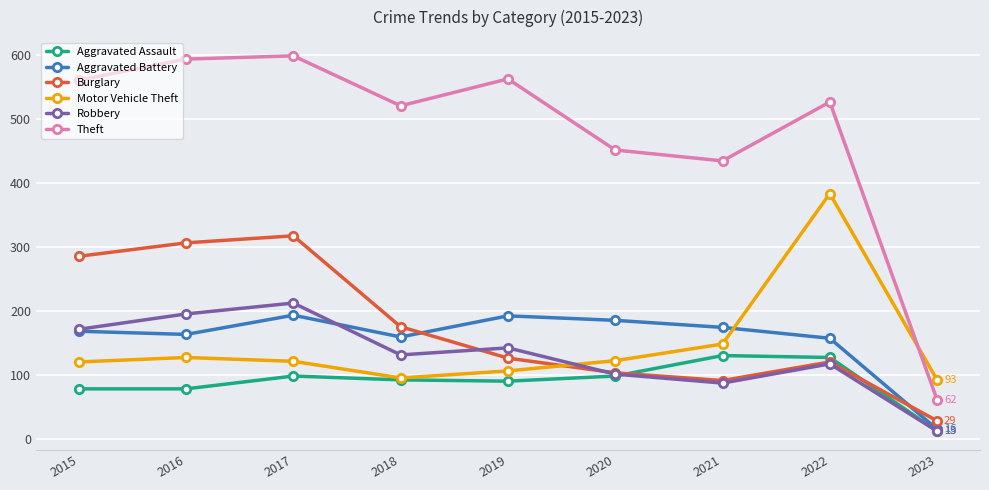

What is the minimum value for Burglary?

29